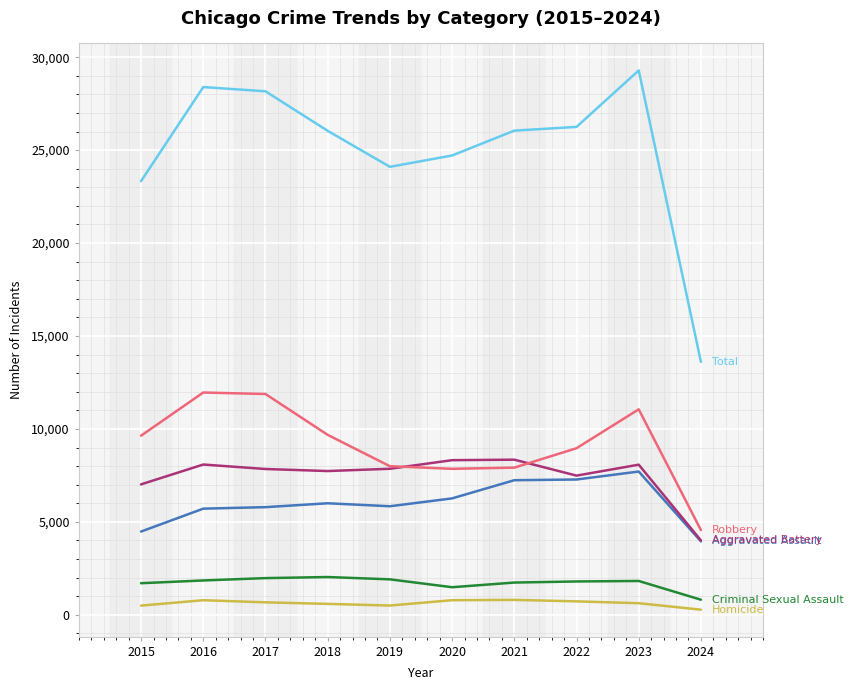

What is the maximum value shown in the chart?

29289